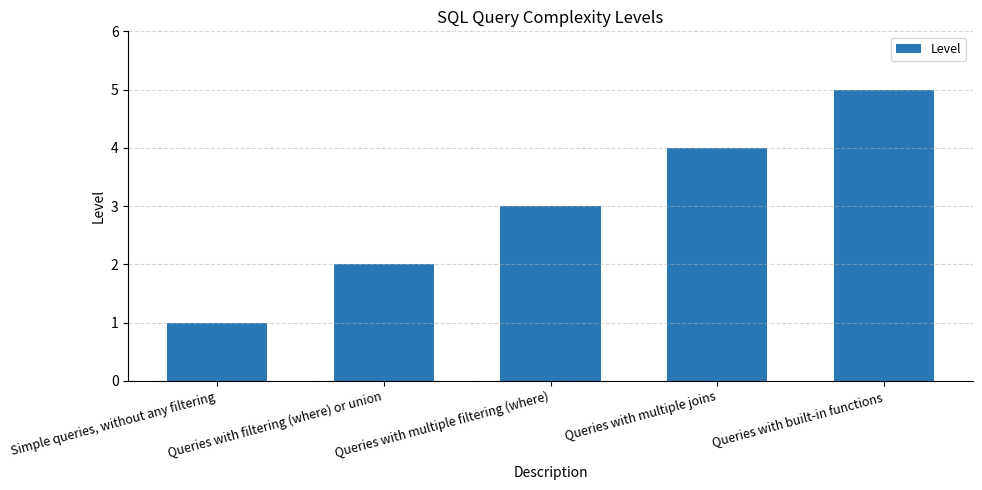

What is the difference between the values at Simple queries, without any filtering and Queries with multiple filtering (where)?

2